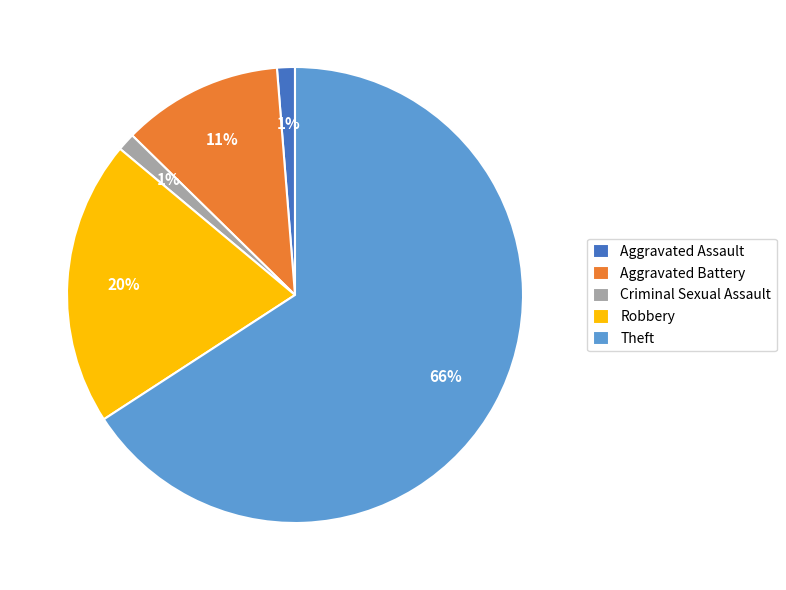

How many slices are in this pie chart?

5